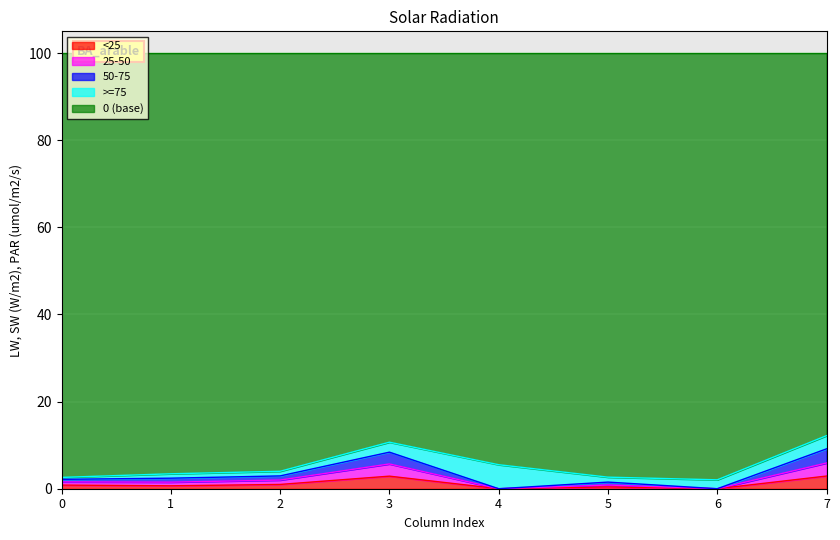

How many lines are shown in the chart?

5